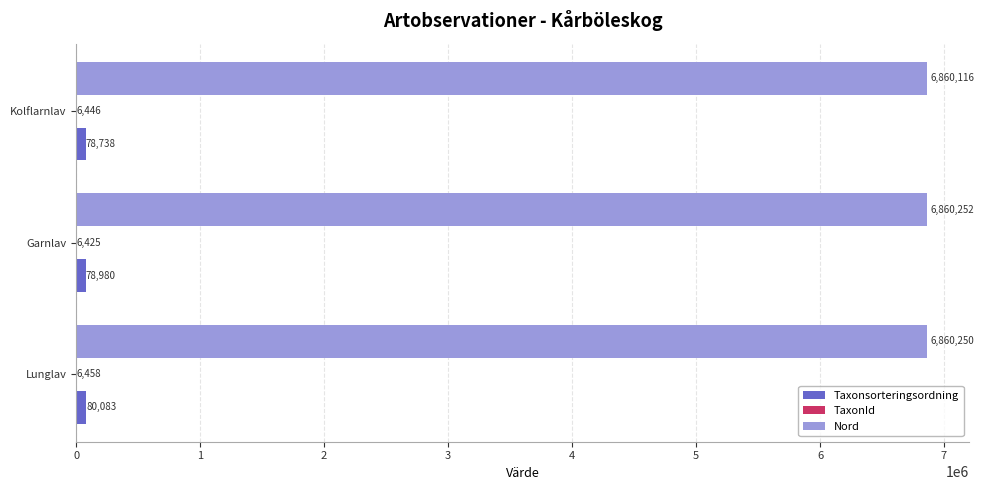

Which series changed the most between Garnlav and Kolflarnlav?

Taxonsorteringsordning